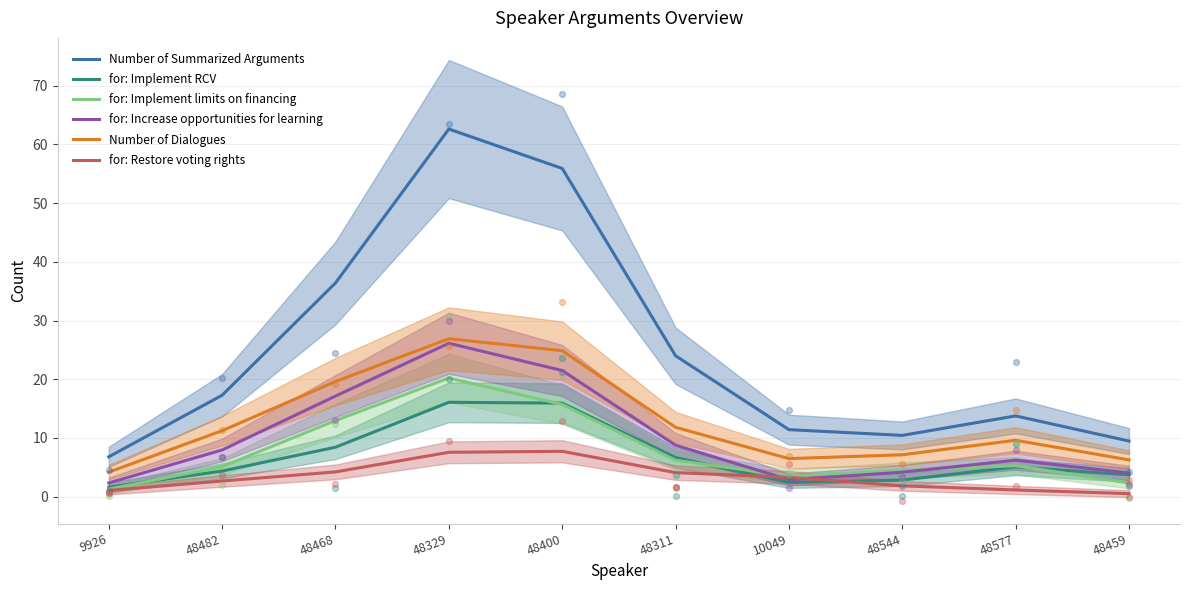

What are all the series names shown in the legend?

Number of Summarized Arguments, for: Implement RCV, for: Implement limits on financing, for: Increase opportunities for learning, Number of Dialogues, for: Restore voting rights